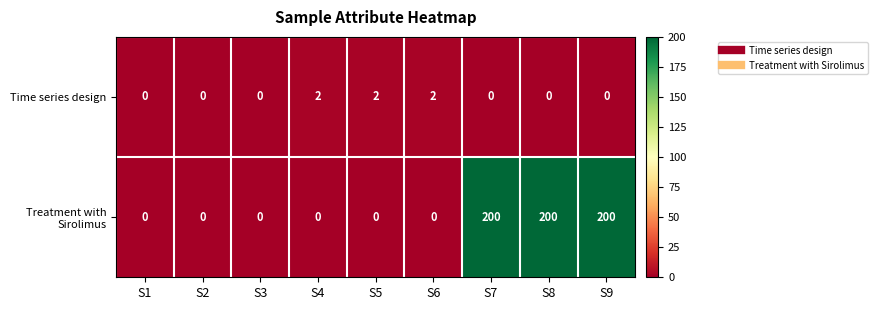

Rank the series by their average value, from lowest to highest.

Time series design, Treatment with Sirolimus